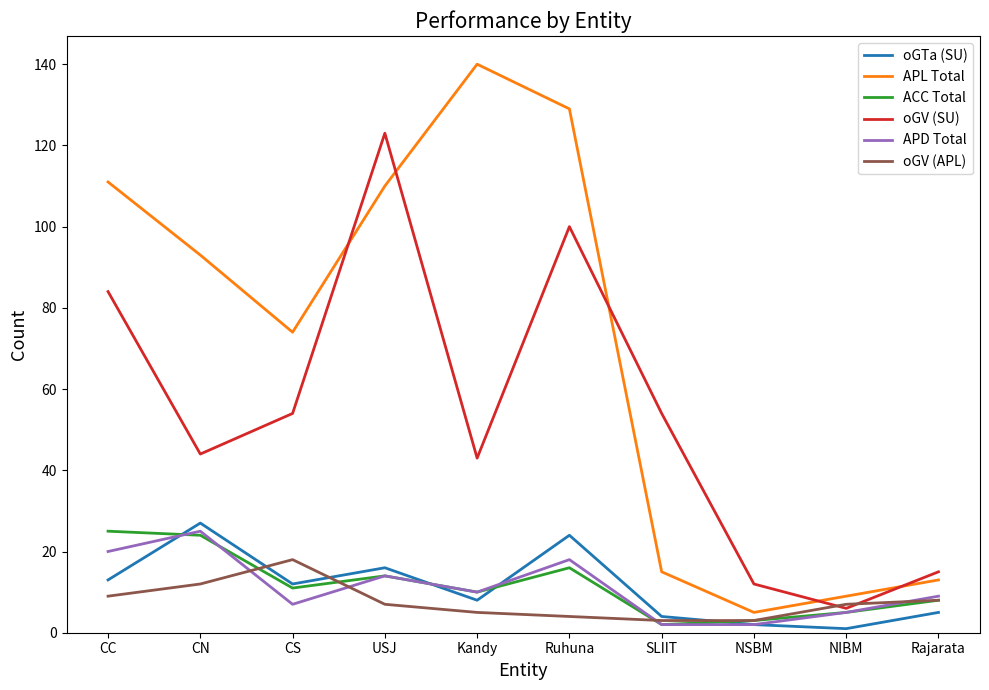

What is the greatest value displayed?

140